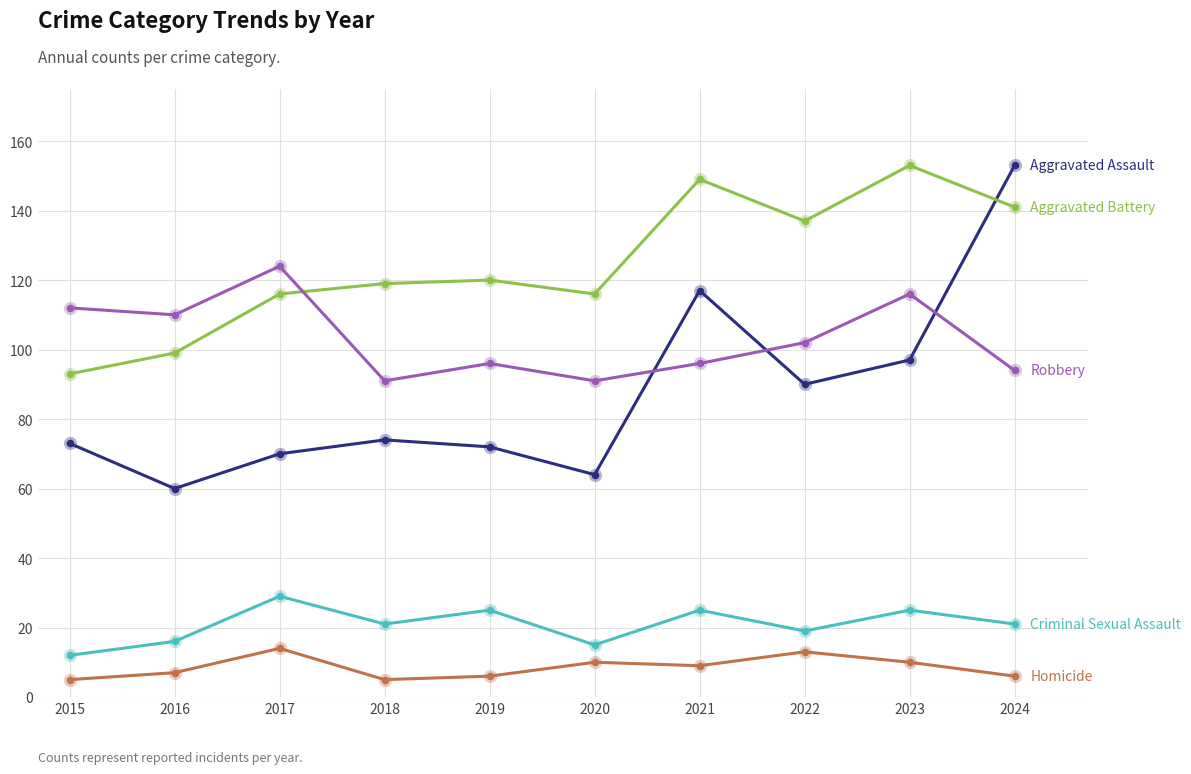

What is the spread (max minus min) of values at 2017?

110